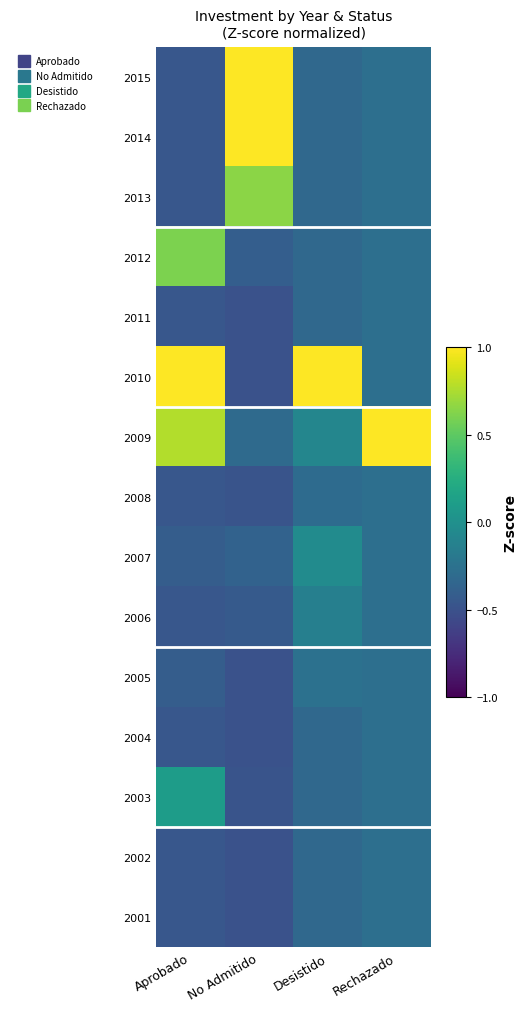

Reading left to right, extract all data points from this chart.

2015: Aprobado=-0.5	No Admitido=1.5	Desistido=-0.3	Rechazado=-0.3
2014: Aprobado=-0.5	No Admitido=1.5	Desistido=-0.3	Rechazado=-0.3
2013: Aprobado=-0.5	No Admitido=0.7	Desistido=-0.3	Rechazado=-0.3
2012: Aprobado=0.6	No Admitido=-0.4	Desistido=-0.3	Rechazado=-0.3
2011: Aprobado=-0.5	No Admitido=-0.5	Desistido=-0.3	Rechazado=-0.3
2010: Aprobado=1.5	No Admitido=-0.5	Desistido=1.5	Rechazado=-0.3
2009: Aprobado=0.8	No Admitido=-0.3	Desistido=-0.1	Rechazado=1.5
2008: Aprobado=-0.5	No Admitido=-0.5	Desistido=-0.3	Rechazado=-0.3
2007: Aprobado=-0.4	No Admitido=-0.4	Desistido=-0.0	Rechazado=-0.3
2006: Aprobado=-0.5	No Admitido=-0.4	Desistido=-0.1	Rechazado=-0.3
2005: Aprobado=-0.4	No Admitido=-0.5	Desistido=-0.3	Rechazado=-0.3
2004: Aprobado=-0.5	No Admitido=-0.5	Desistido=-0.3	Rechazado=-0.3
2003: Aprobado=0.1	No Admitido=-0.5	Desistido=-0.3	Rechazado=-0.3
2002: Aprobado=-0.5	No Admitido=-0.5	Desistido=-0.3	Rechazado=-0.3
2001: Aprobado=-0.5	No Admitido=-0.5	Desistido=-0.3	Rechazado=-0.3